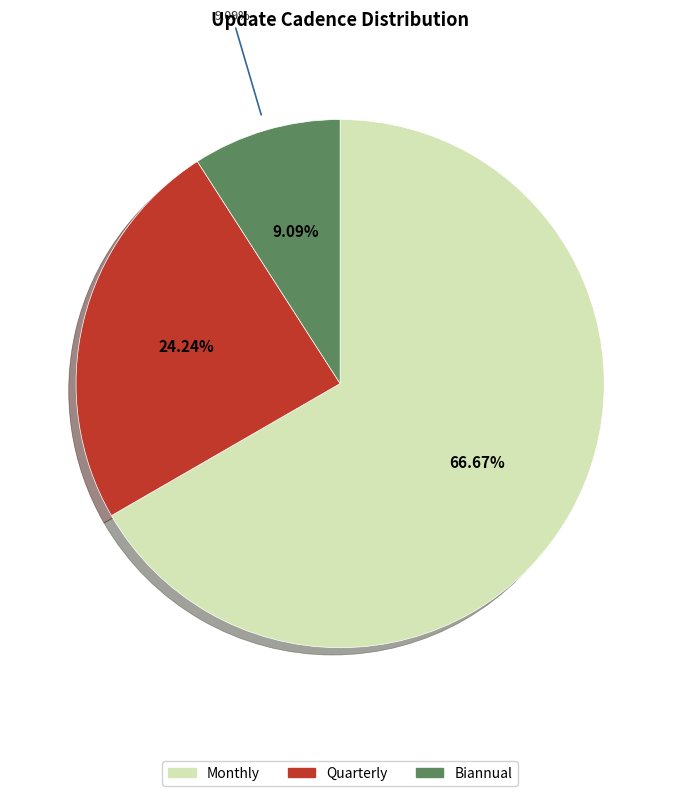

Is there a majority slice in this chart?

Yes